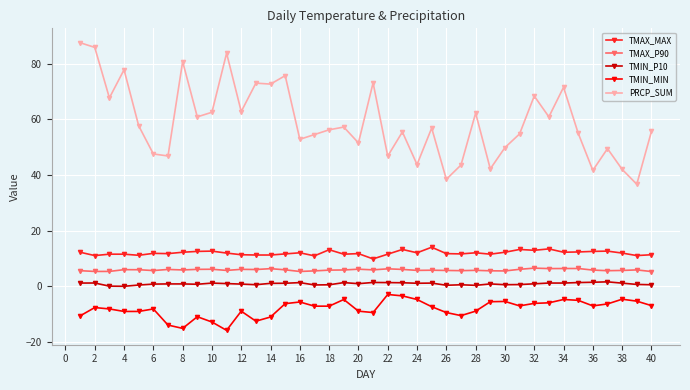

What is the value of the TMAX_P90 point at the 16th from the left?

5.3